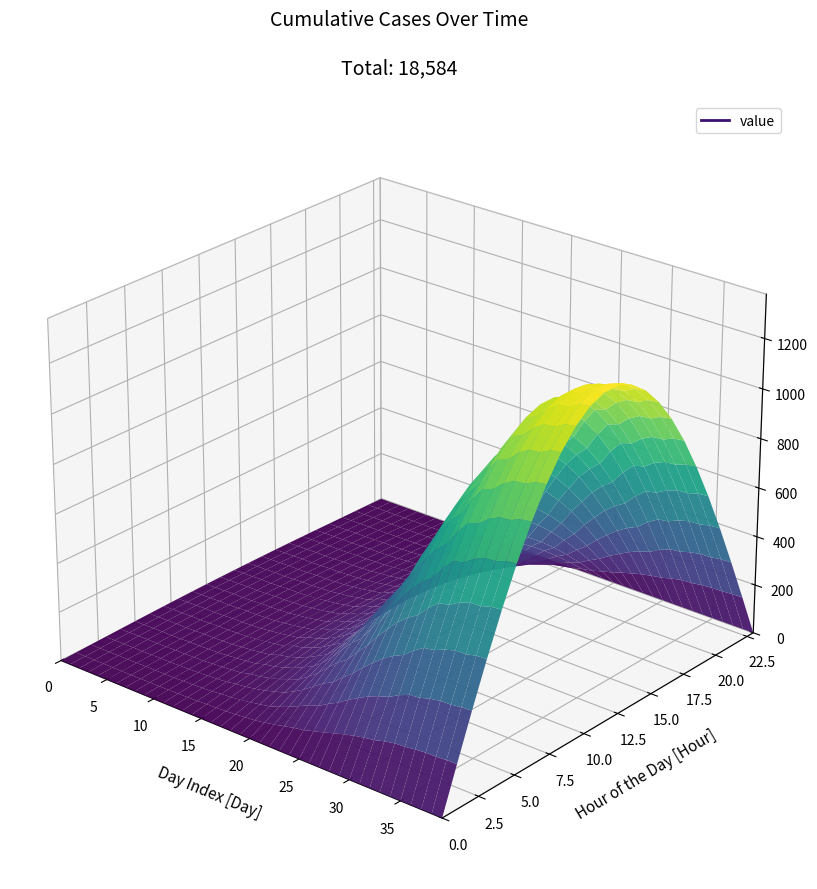

Reading right to left, list all the values displayed in this chart.

1312	1305	1281	1276	1248	1203	1186	1121	1037	988	924	841	755	655	576	487	435	364	293	233	182	153	123	101	82	72	52	45	37	32	26	24	21	21	18	16	17	15	14	13